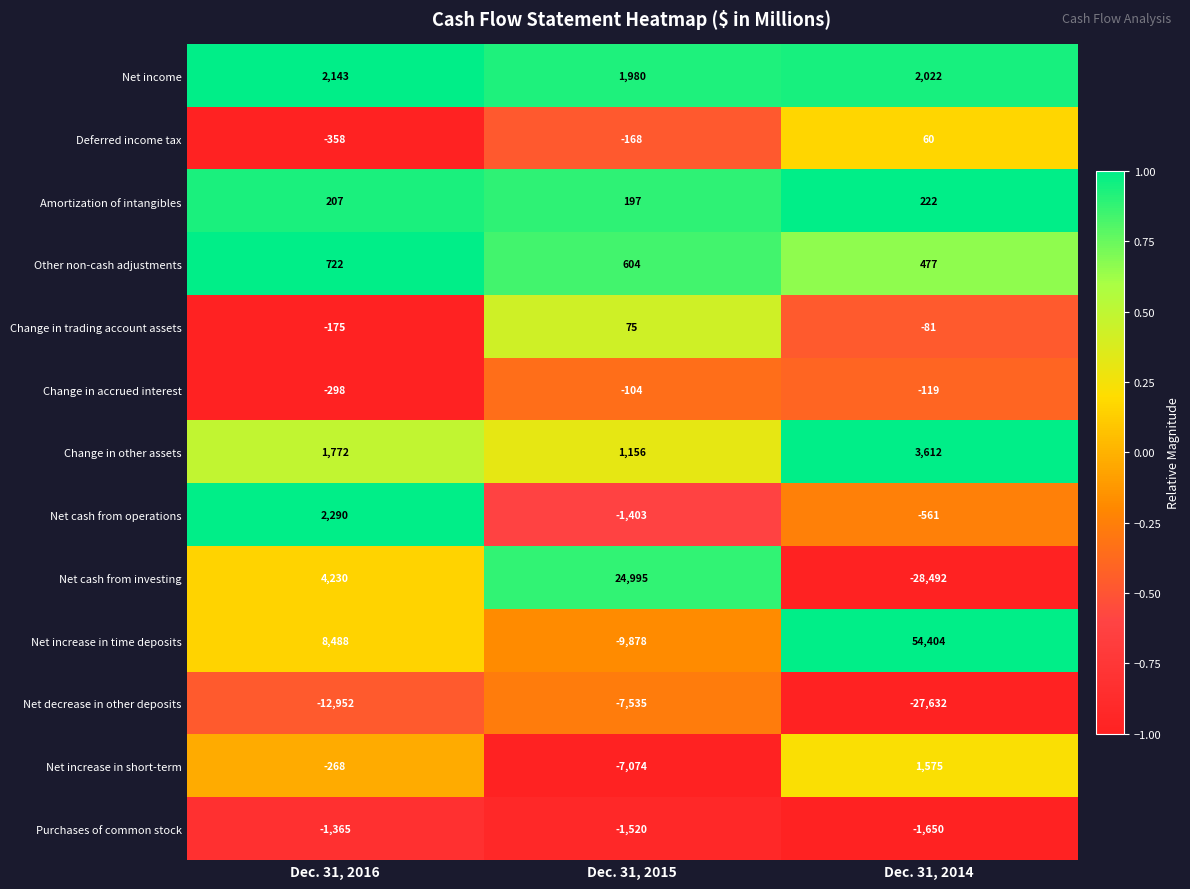

Which series has the largest total across all categories?

Net increase in time deposits